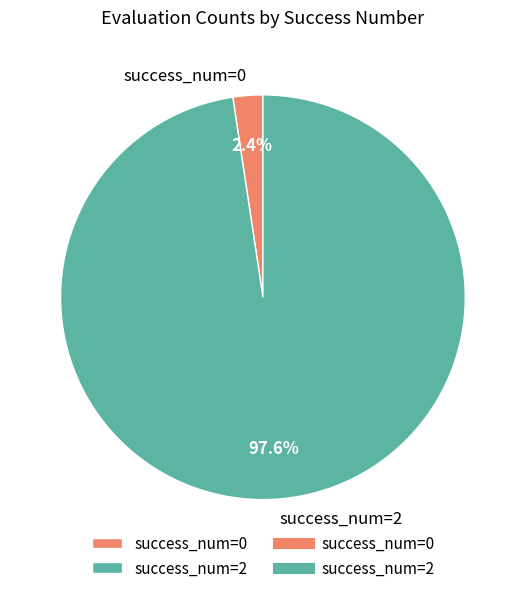

Which has a higher value, success_num=0 or success_num=2?

success_num=2